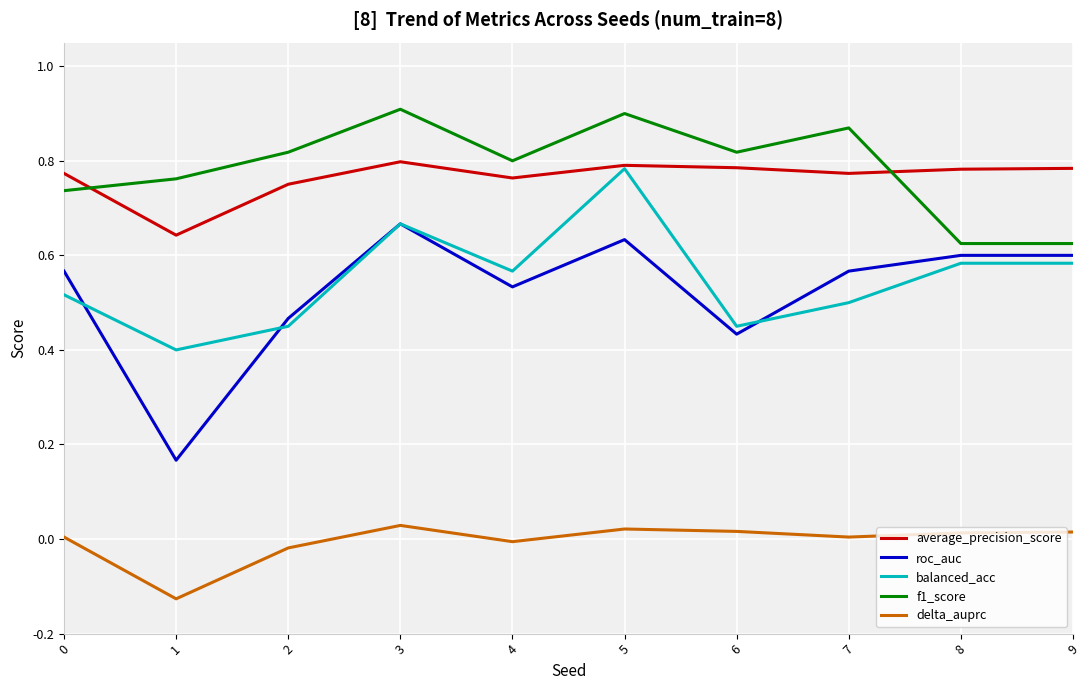

What is the total value across all series at 9?

2.6